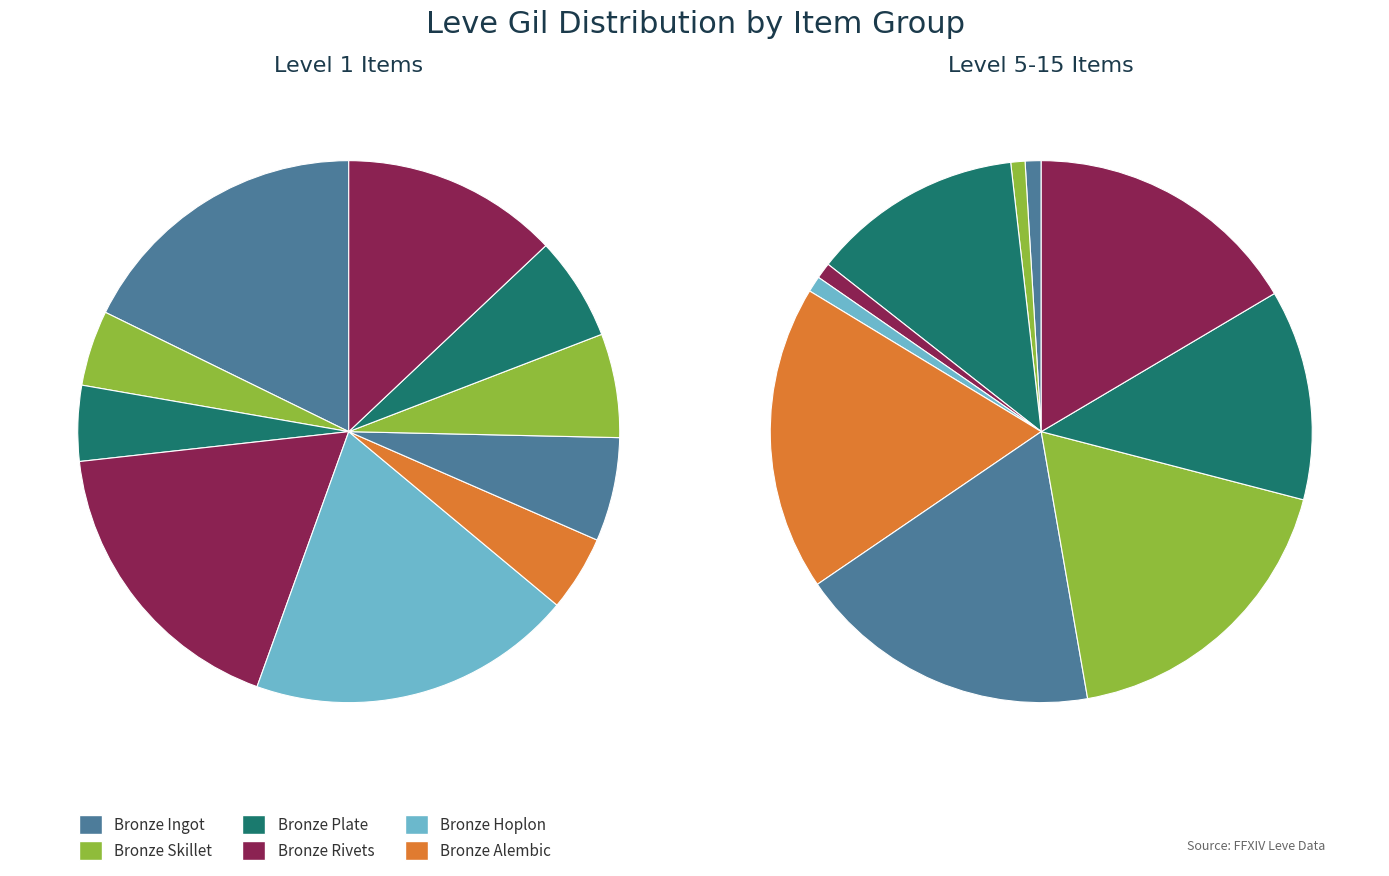

Does any single category account for the majority?

No